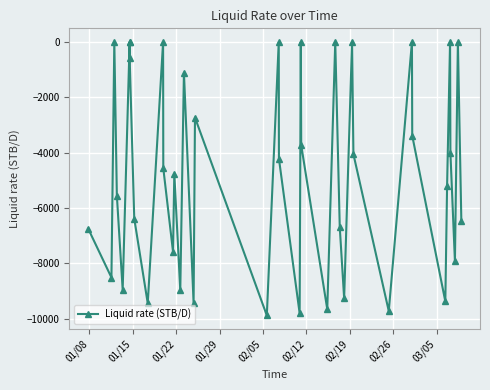

What is the value of the 2nd point from the left?

-8513.5